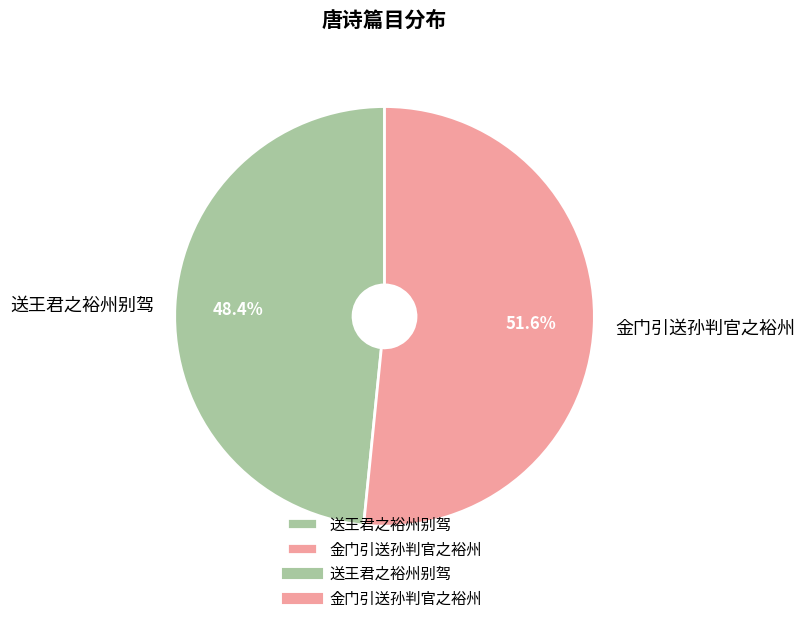

Which has a higher value, 送王君之裕州别驾 or 金门引送孙判官之裕州?

金门引送孙判官之裕州